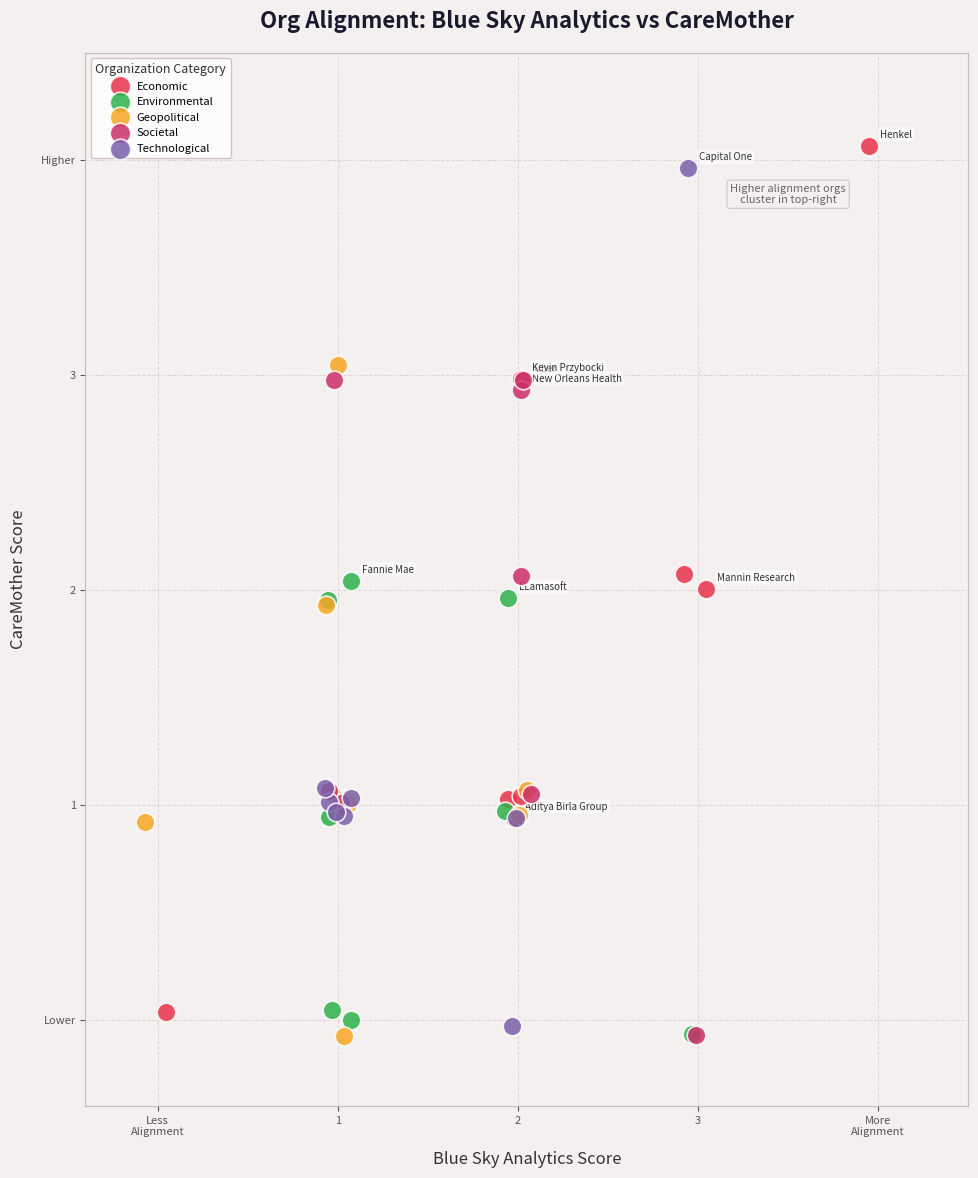

What are all the series names shown in the legend?

Economic, Environmental, Geopolitical, Societal, Technological